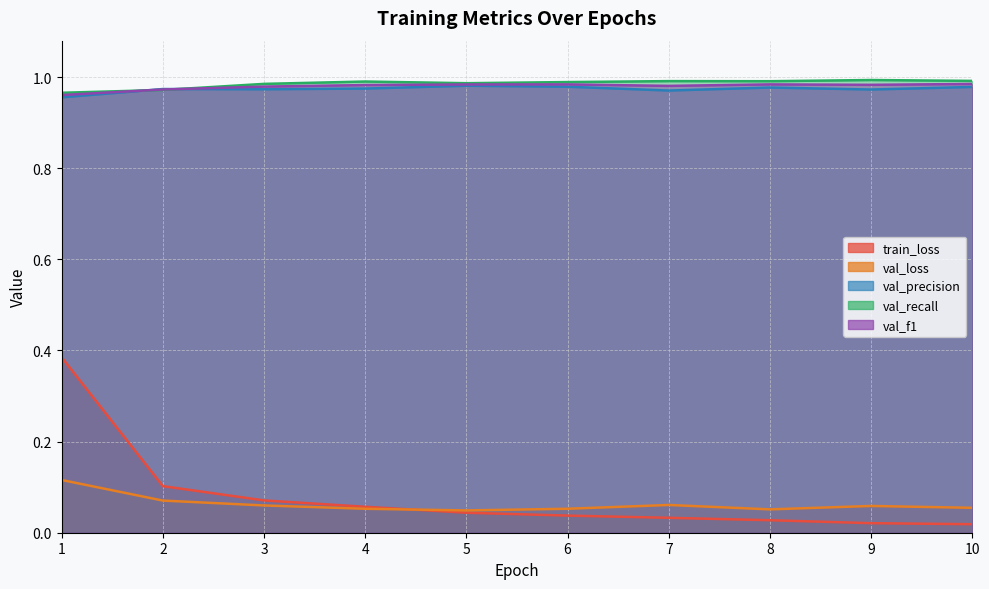

Where is the first local maximum for val_recall?

4